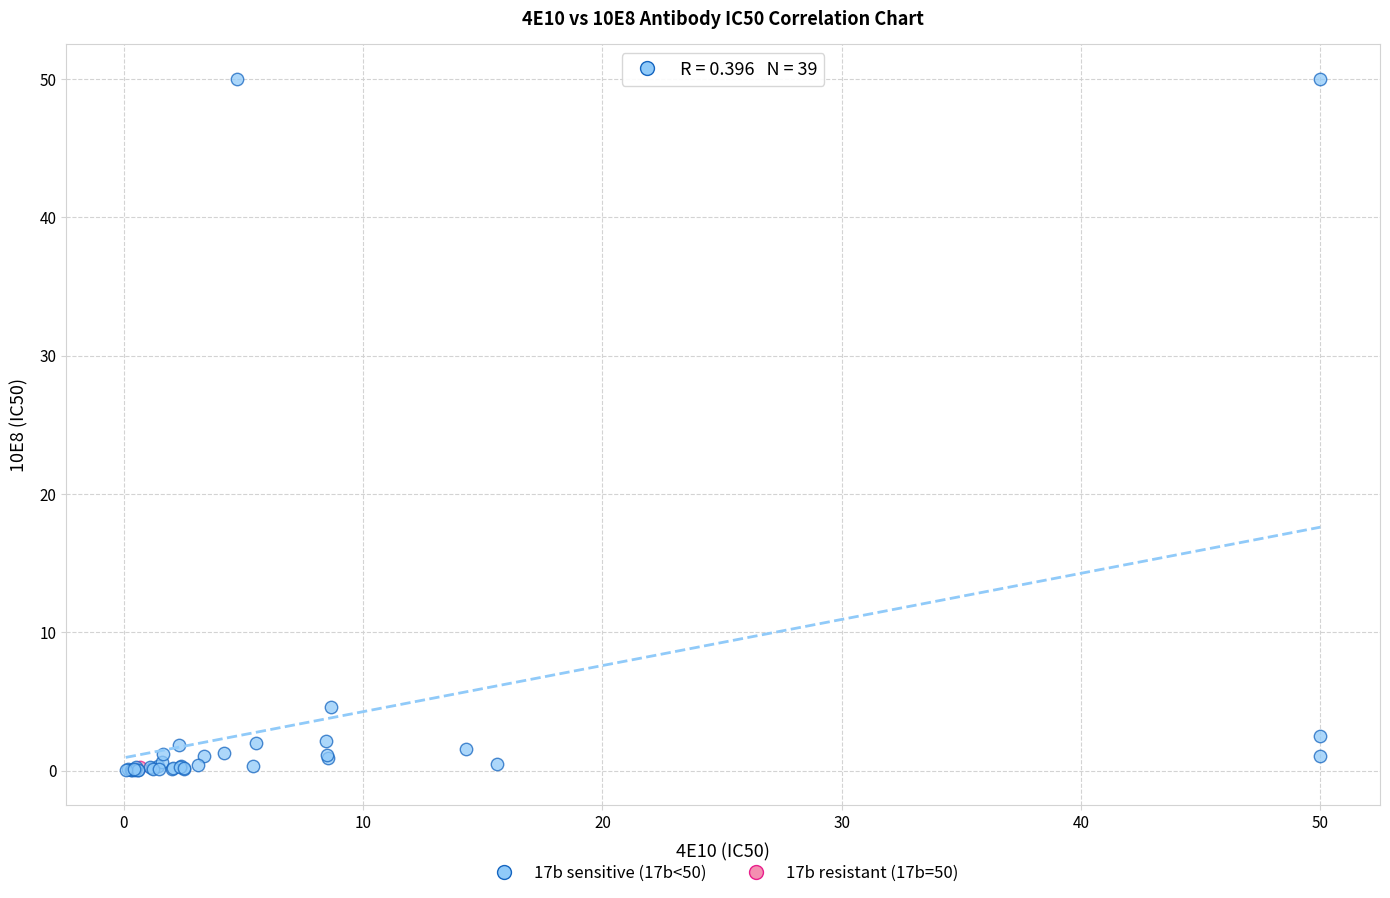

What are all the series names shown in the legend?

17b sensitive (17b<50), 17b resistant (17b=50)